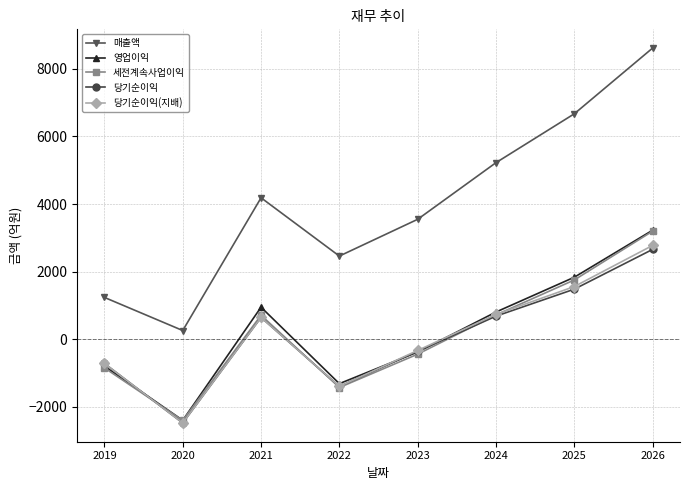

At which label does 당기순이익(지배) reach its peak?

2026